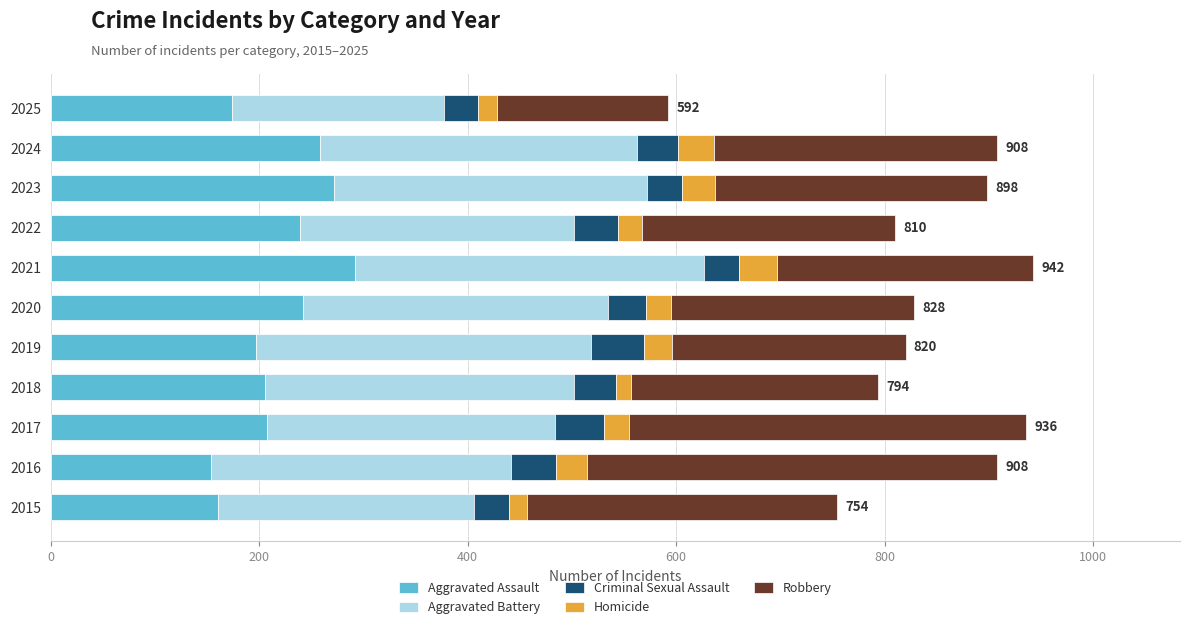

What is the total value across all series at 2023?

898